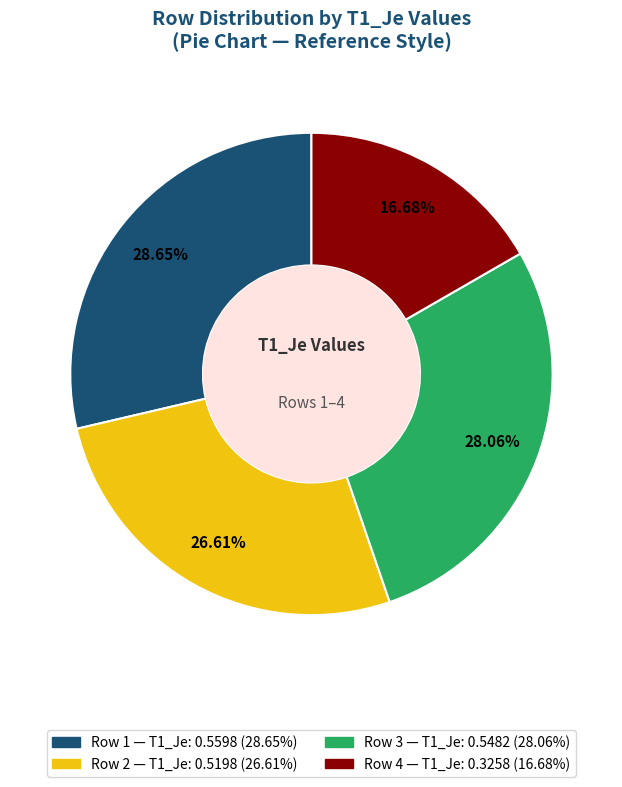

Is there a majority slice in this chart?

No